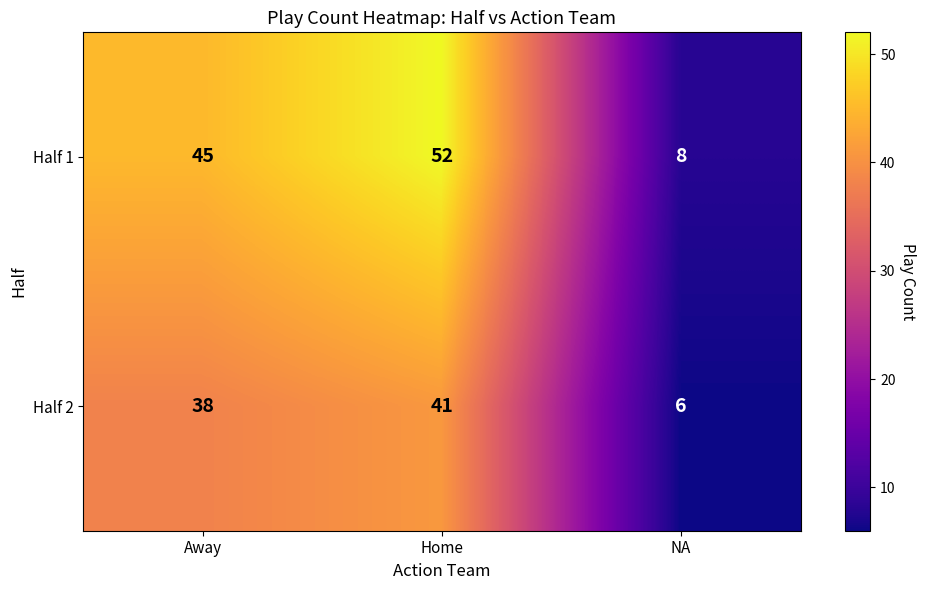

Which series has the largest range (max minus min)?

Half 1